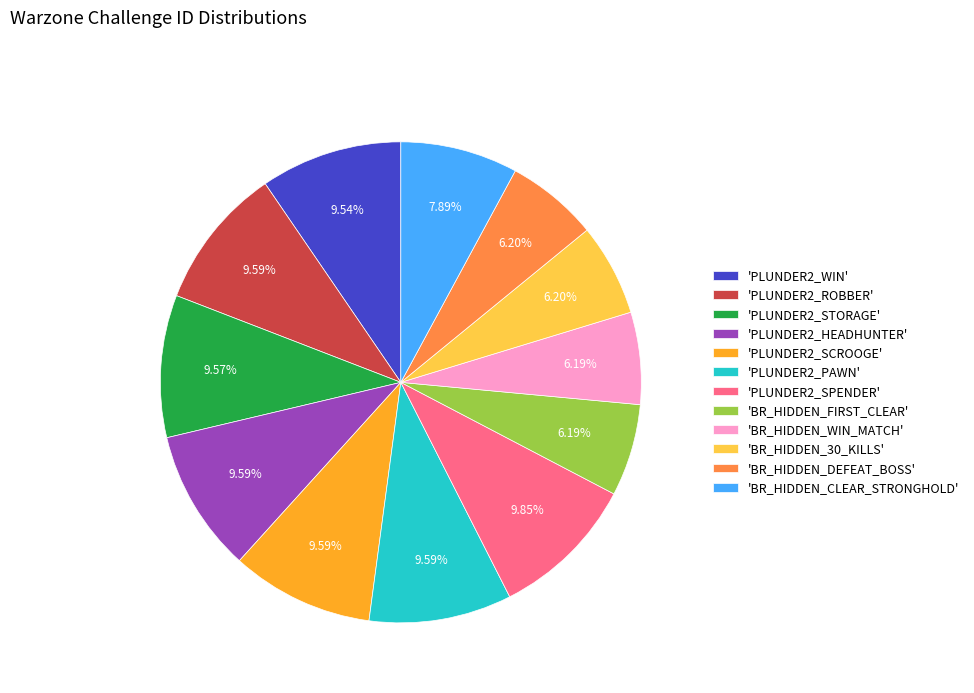

Do 'PLUNDER2_ROBBER' and 'BR_HIDDEN_WIN_MATCH' together represent more than half of the pie?

No